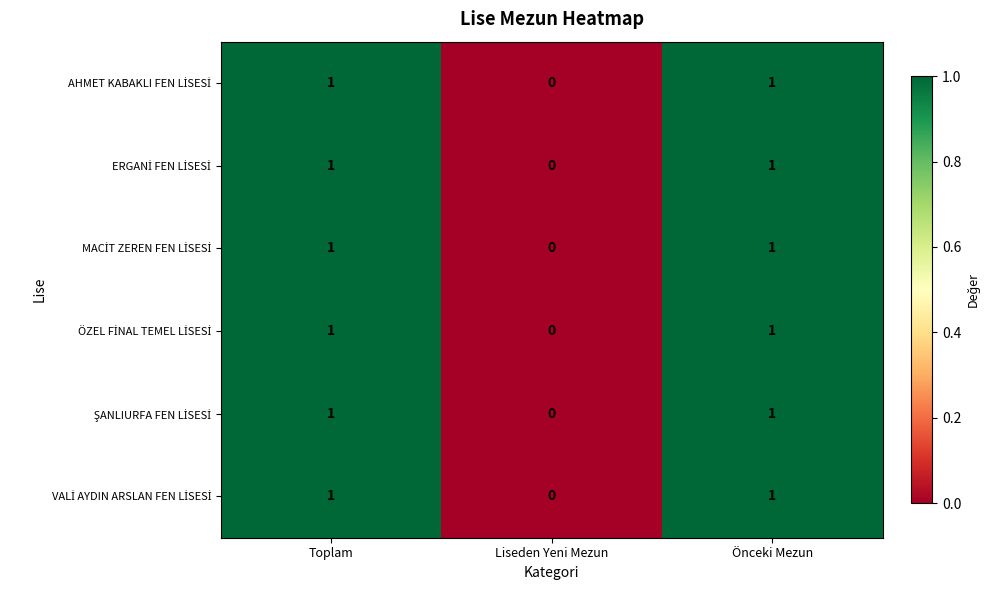

How many distinct data groups are displayed?

6